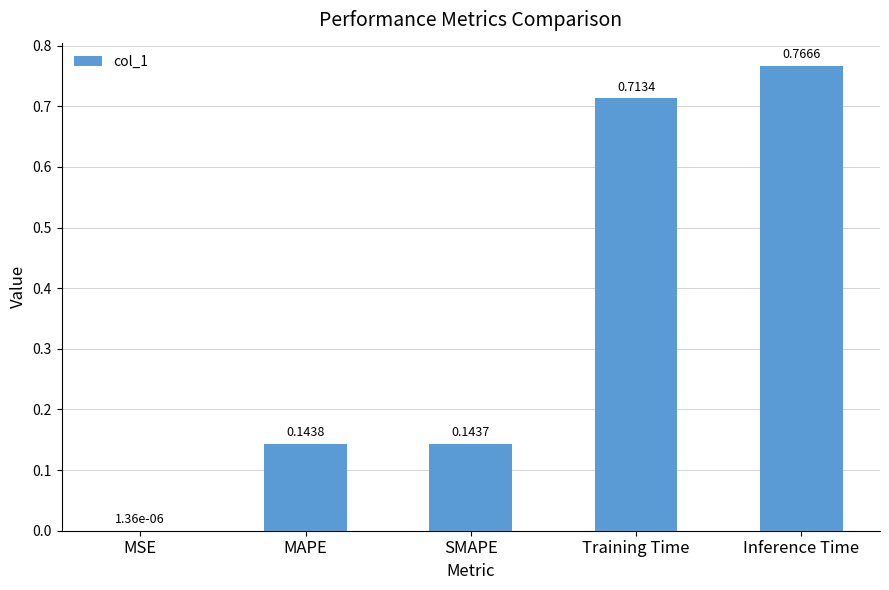

What is the sum of all values?

1.8